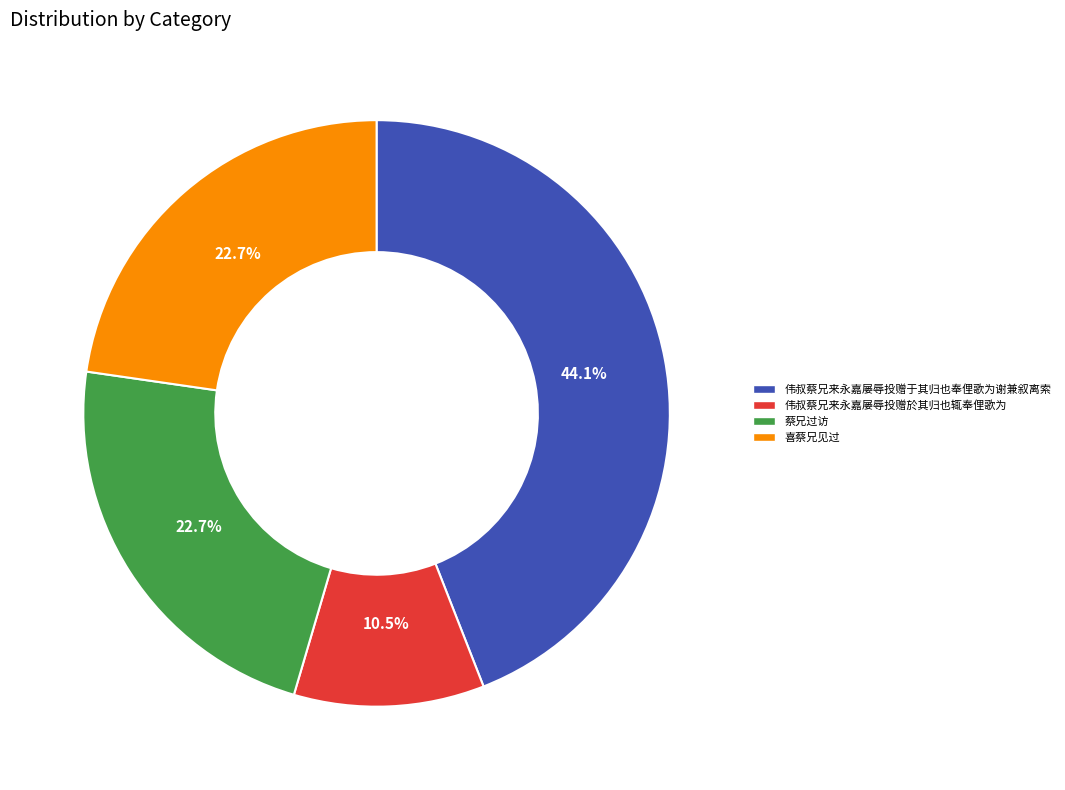

Which slice is the smallest?

伟叔蔡兄来永嘉屡辱投赠於其归也辄奉俚歌为